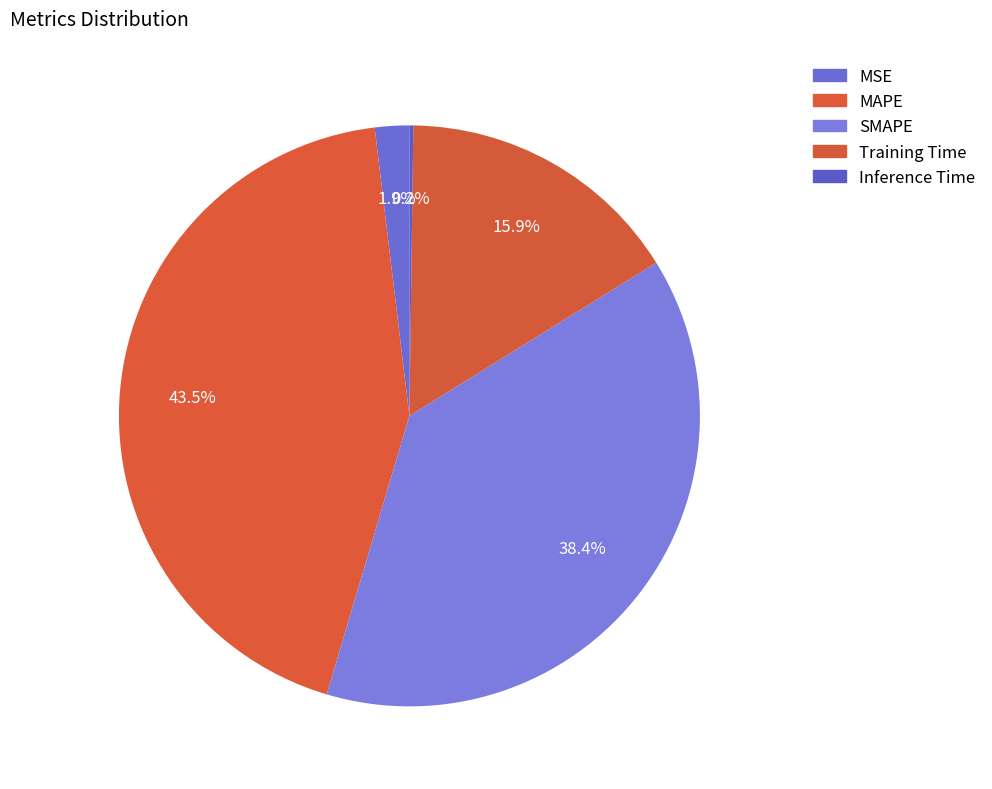

What is the change in value from MSE to MAPE?

+0.3